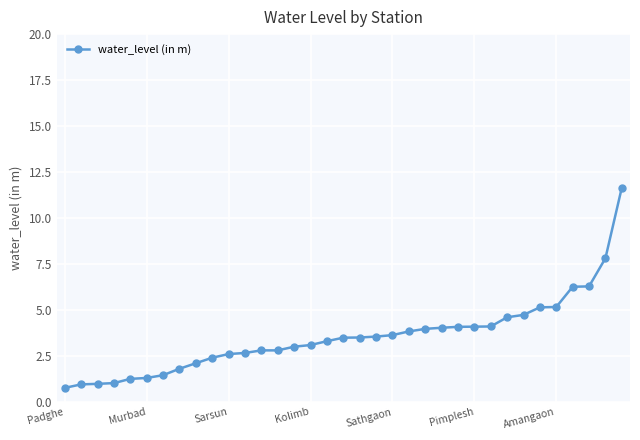

What is the smallest value displayed?

0.8